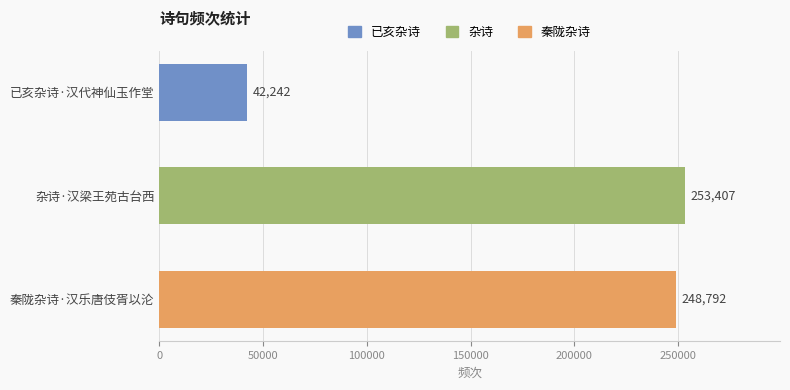

What is the smallest value displayed?

42242